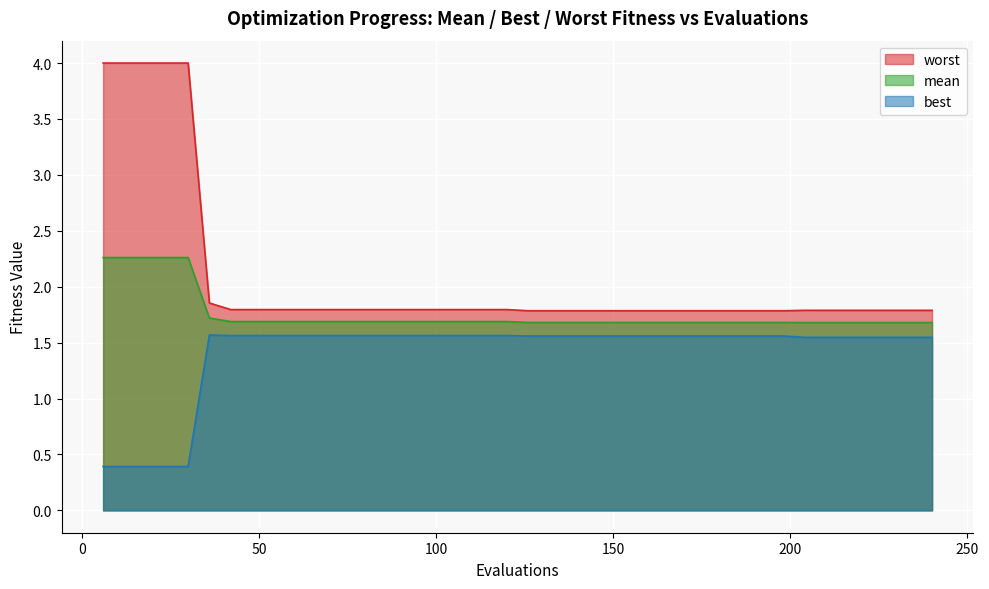

What is the value of the mean point at the 17th from the left?

1.7